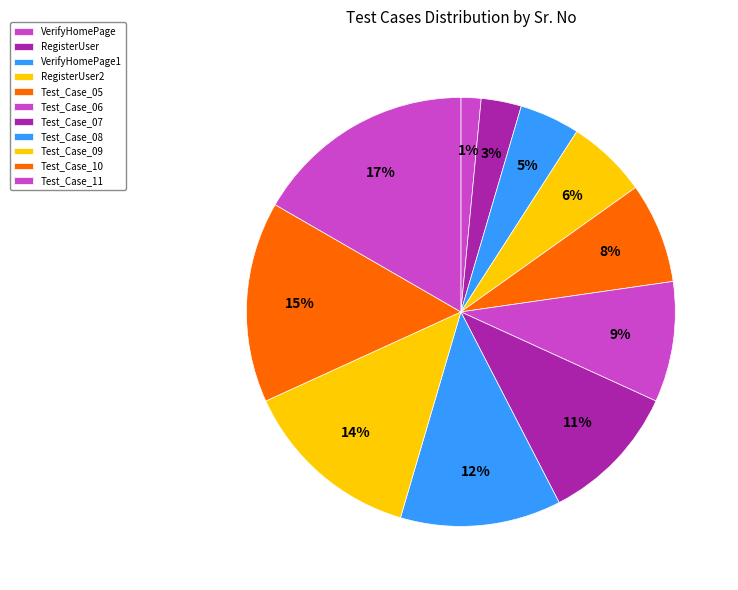

Does any single category account for the majority?

No